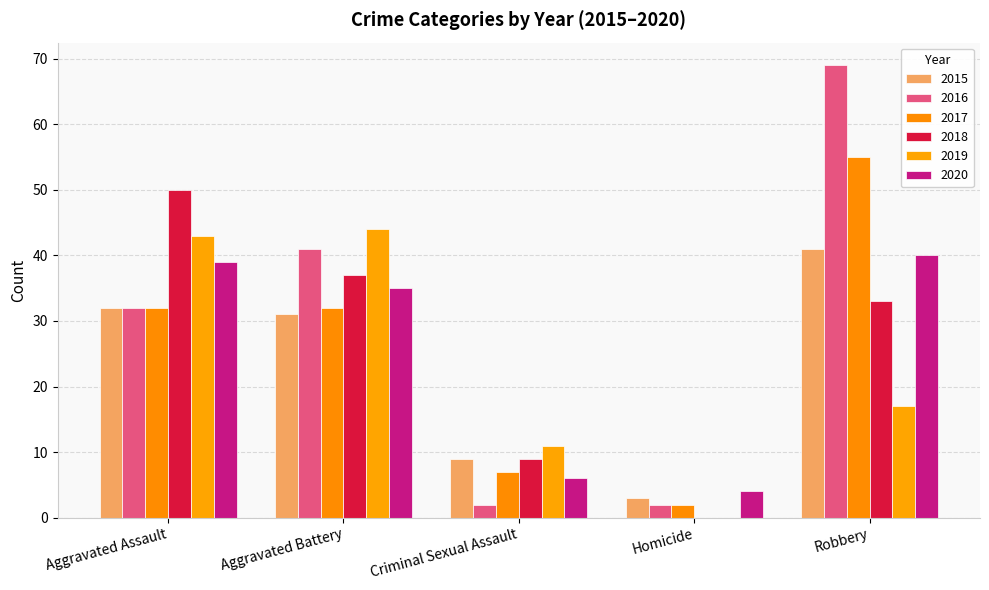

The value of 2015 at Robbery is 20. True or false?

False